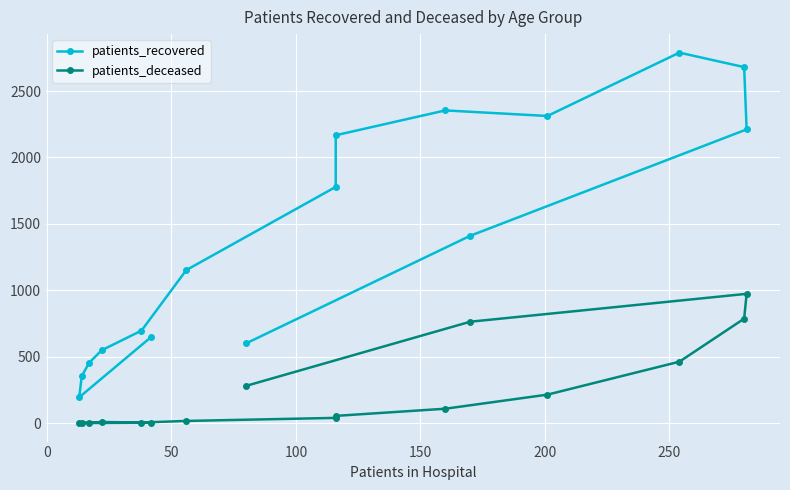

At how many categories does at least one series exceed 1377?

8